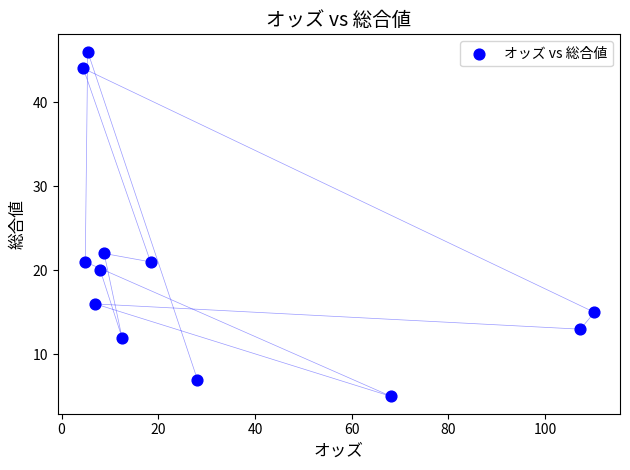

What Y value in the scatter plot is closest to 25?

22